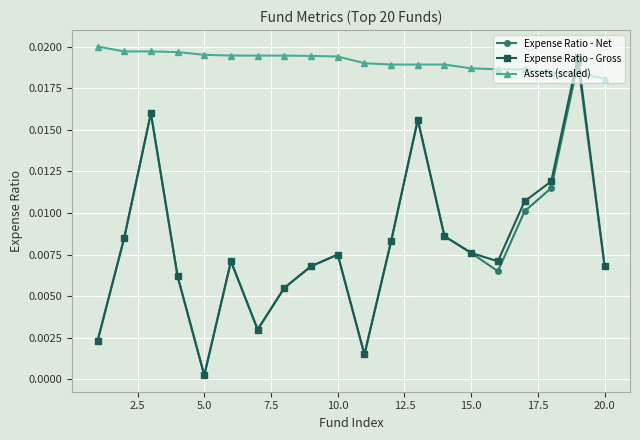

List the series in order of their peak value, highest first.

Assets (scaled), Expense Ratio - Gross, Expense Ratio - Net